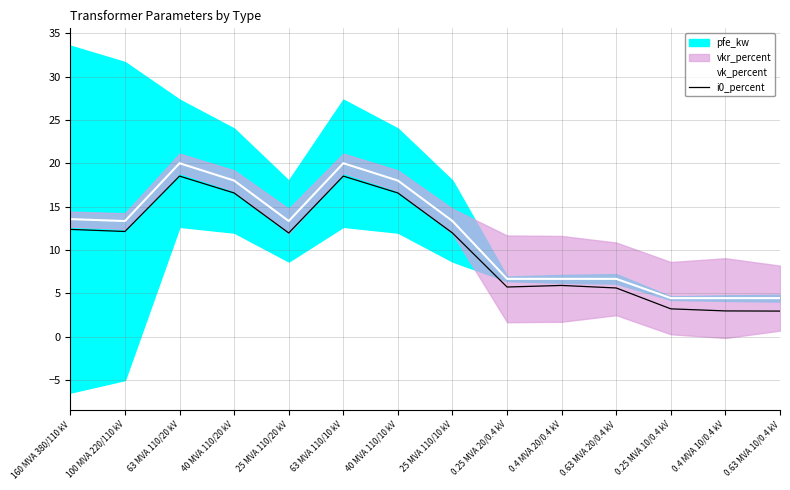

What is the minimum value for vk_percent?

4.4